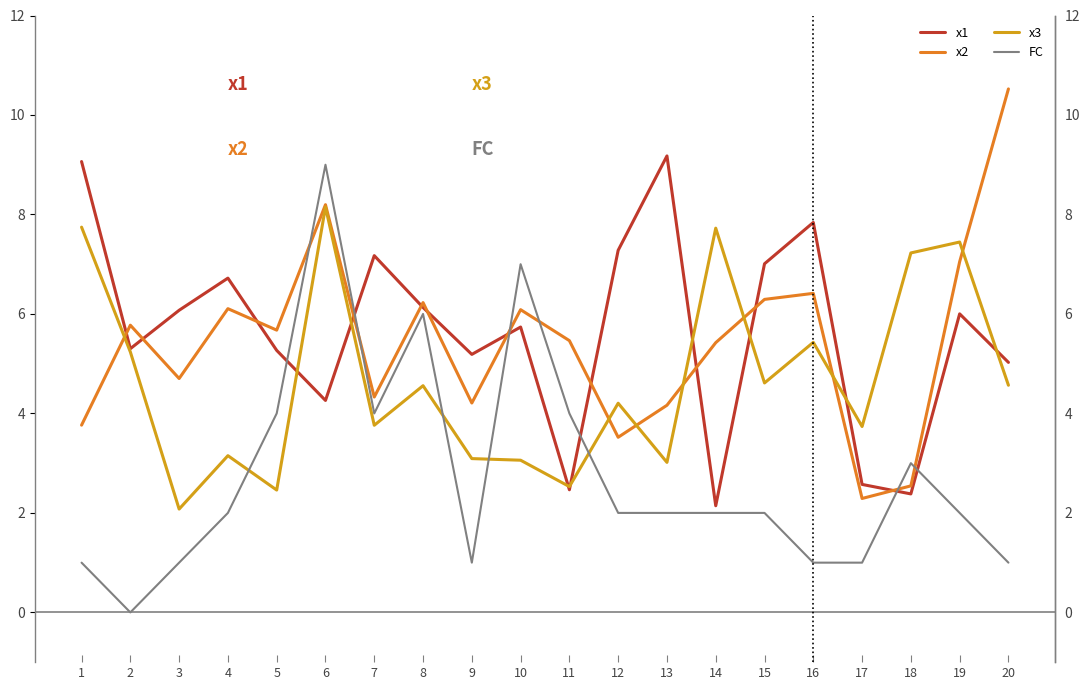

Count the number of data series in this chart.

4